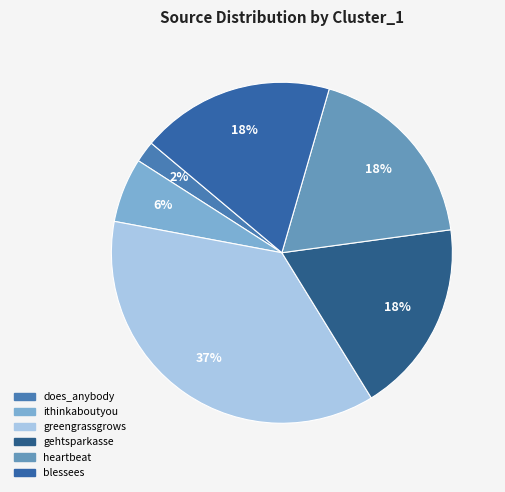

Which category has the smallest portion of the pie?

does_anybody